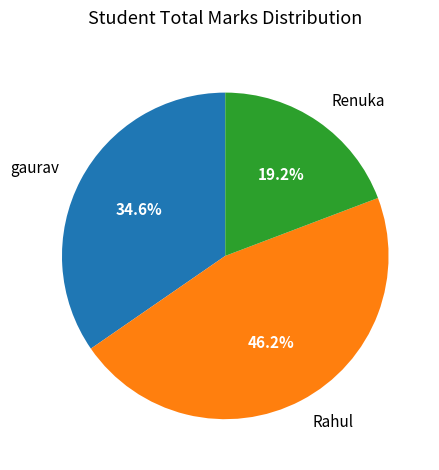

Rank the categories by value from highest to lowest.

Rahul, gaurav, Renuka